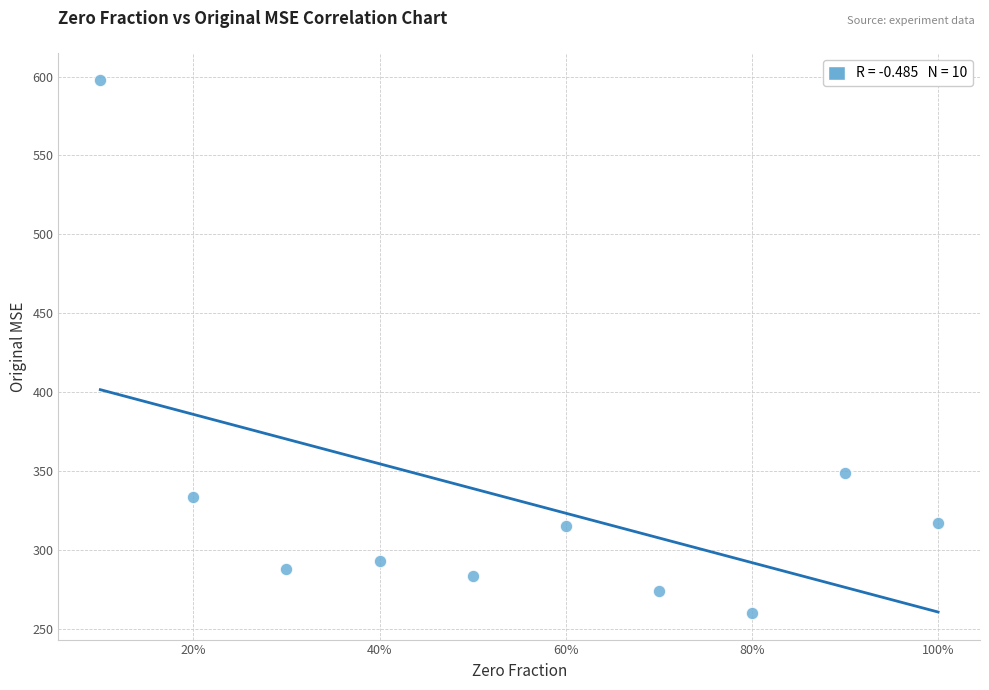

What Y value in the scatter plot is closest to 429?

349.1